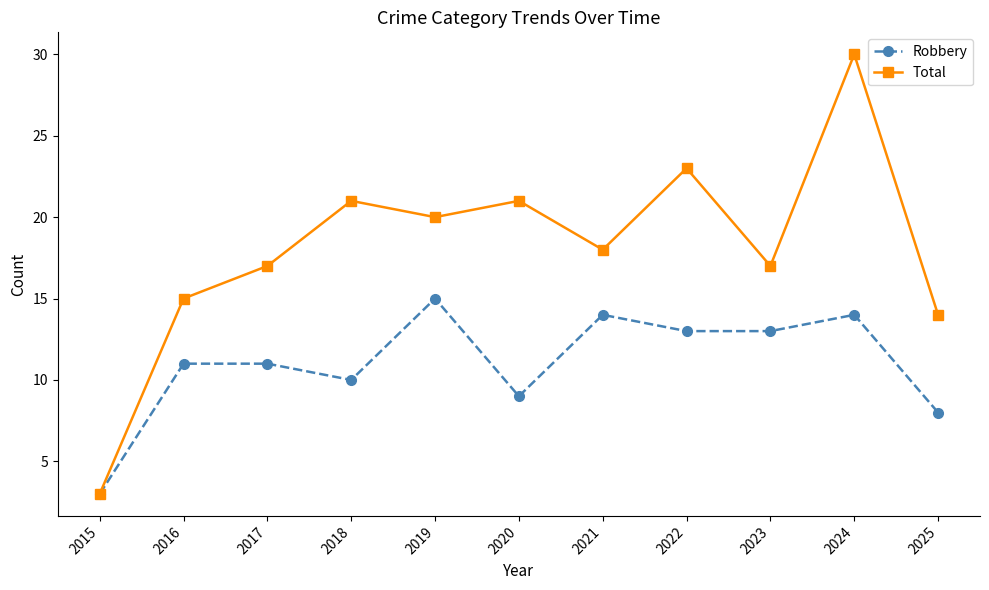

Rank the series by their average value, from highest to lowest.

Total, Robbery